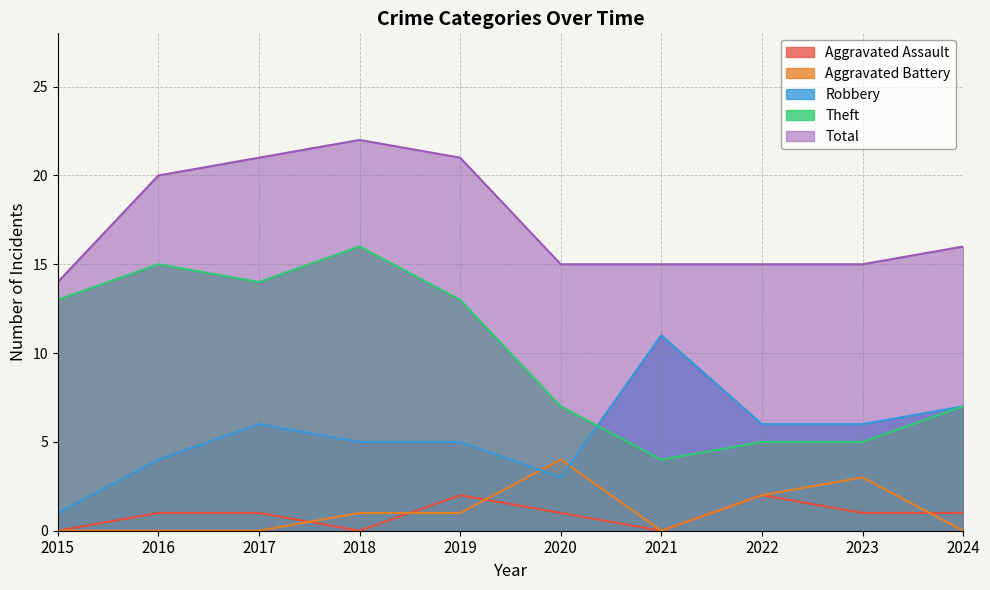

What is the difference between the Robbery values at 2019 and 2016?

1